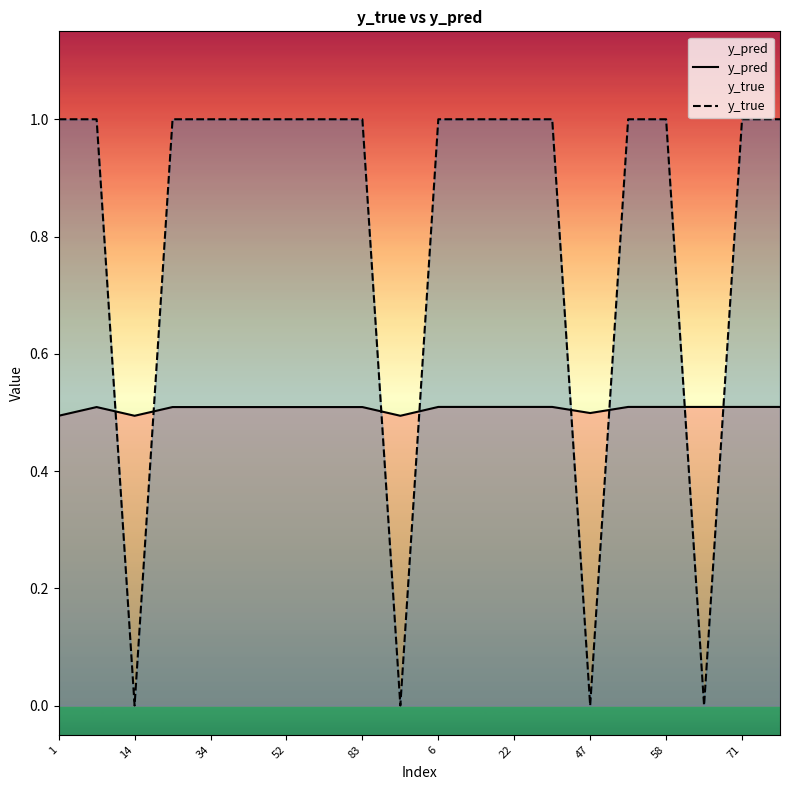

What is the label of the 16th point from the left?

15